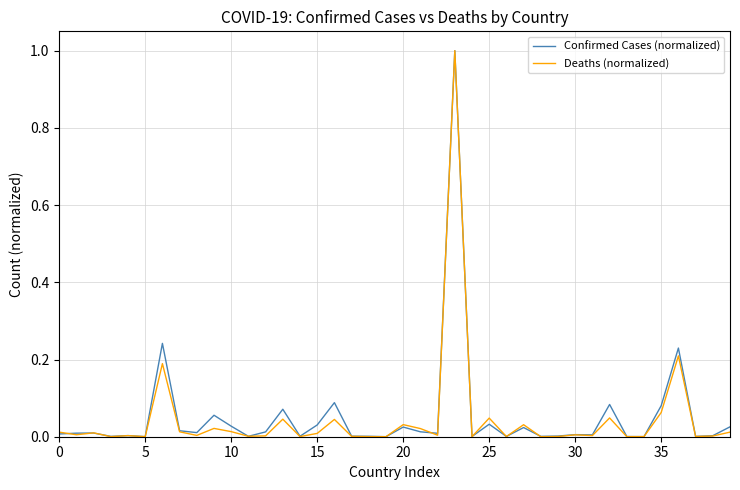

Count the number of data series in this chart.

2